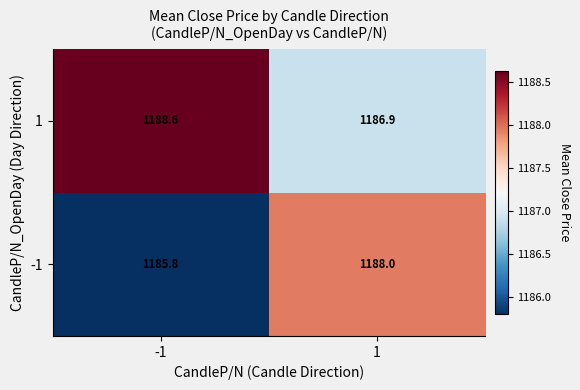

What is the greatest value displayed?

1188.6